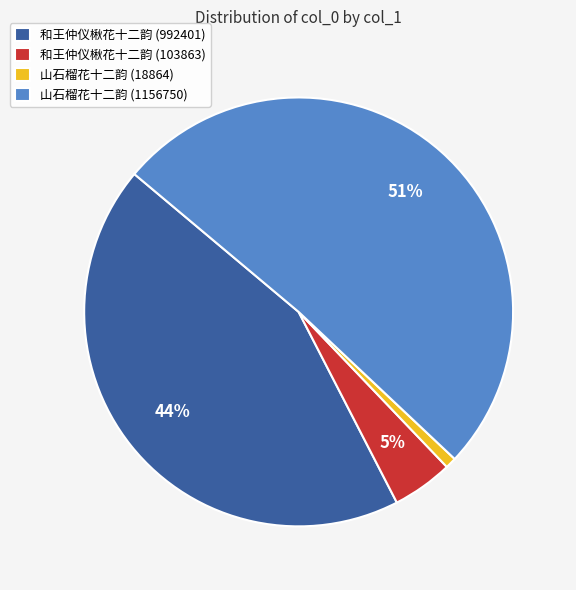

To the nearest percent, what percentage of the pie is 和王仲仪楸花十二韵 (103863)?

5%